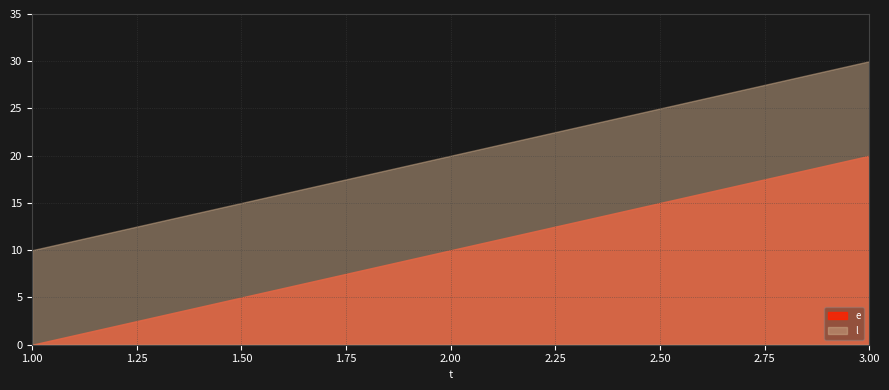

True or false: l has a value of 20 at 2.

True